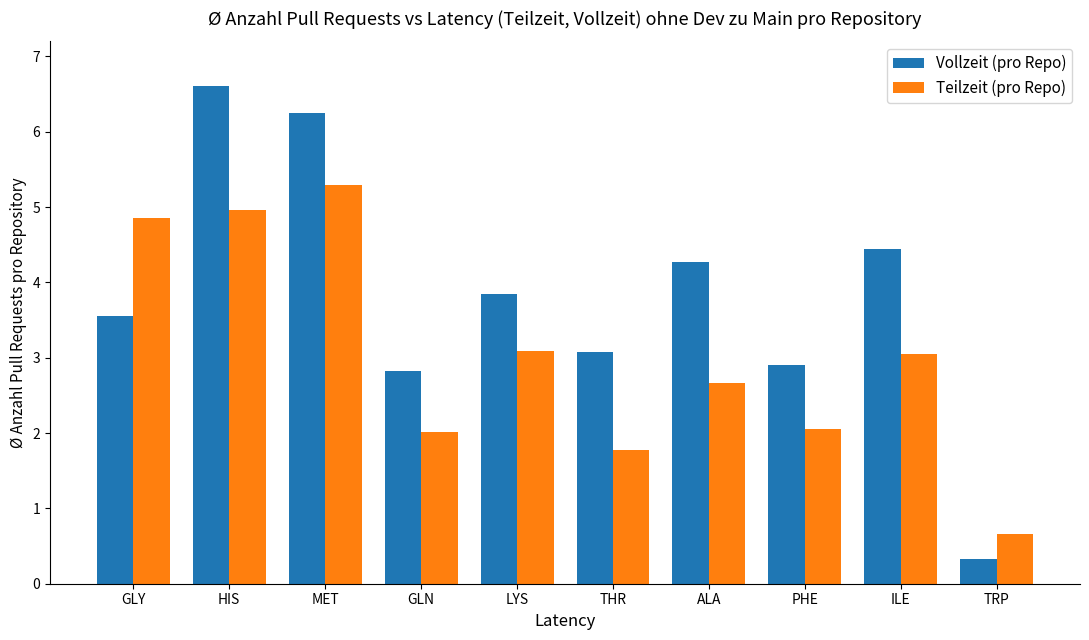

Is the value of Teilzeit (pro Repo) at TRP greater than the value of Vollzeit (pro Repo) at GLY?

No